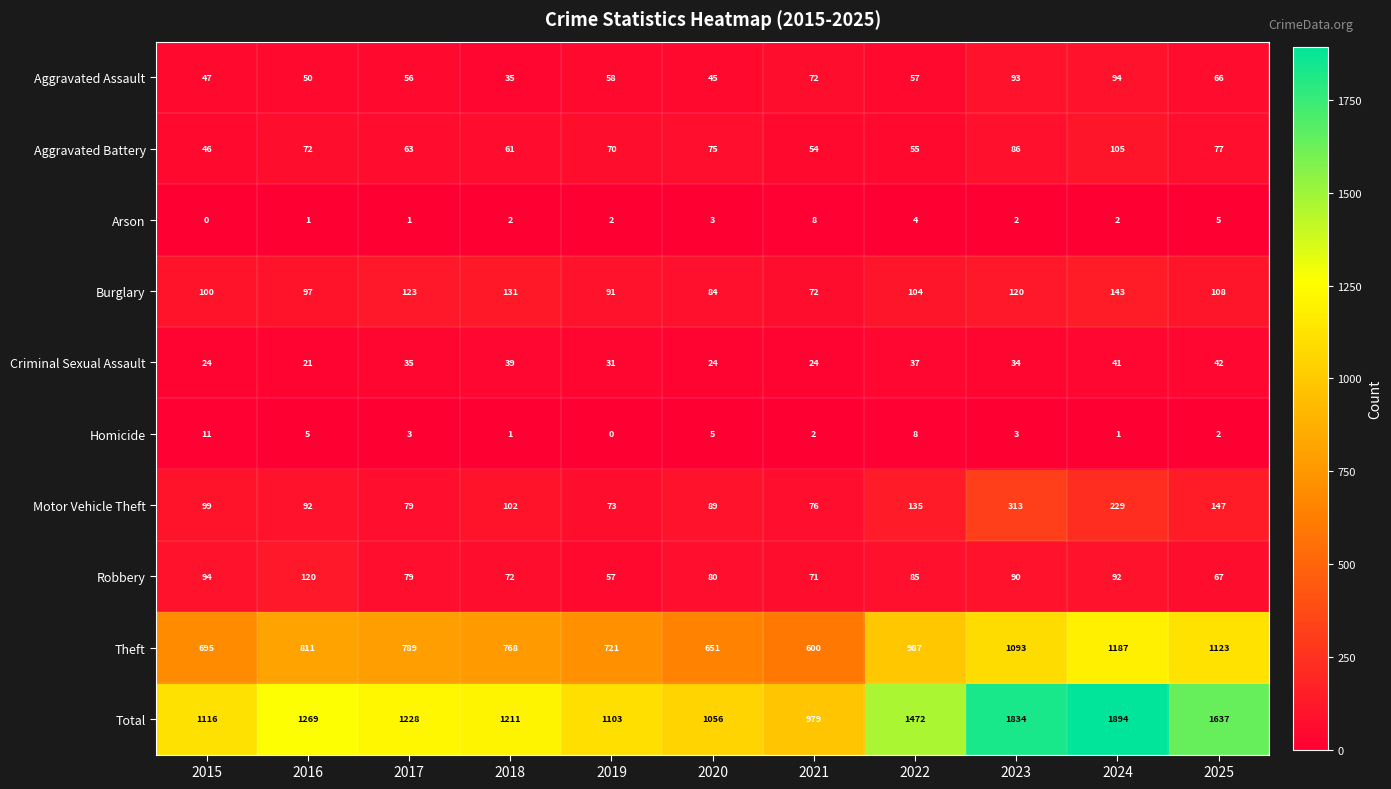

At which label does Criminal Sexual Assault reach its minimum?

2016